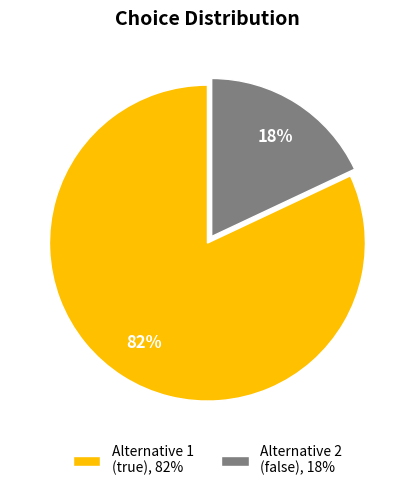

What is the largest slice in the pie chart?

Alternative 1 (true), 82%